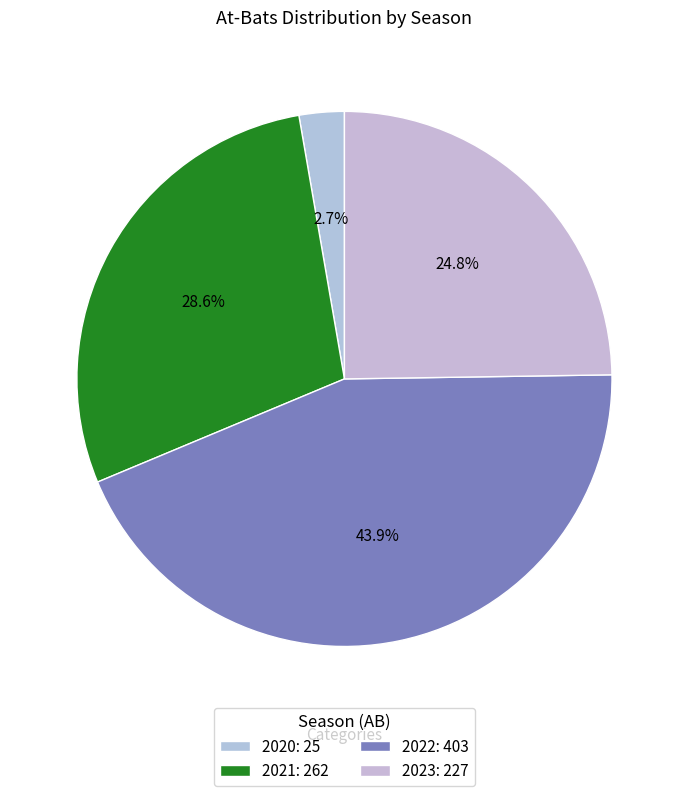

To the nearest percent, what is the difference between the largest and smallest slice percentages?

41%